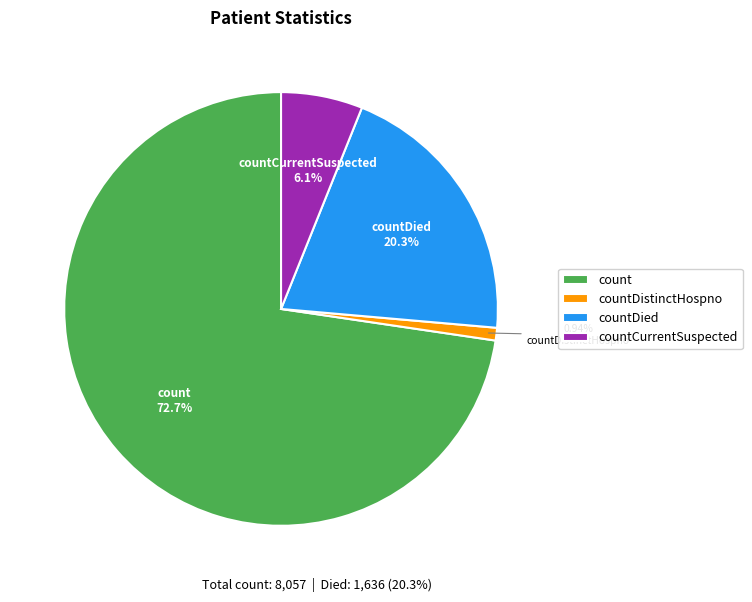

Count the number of slices in the pie.

4